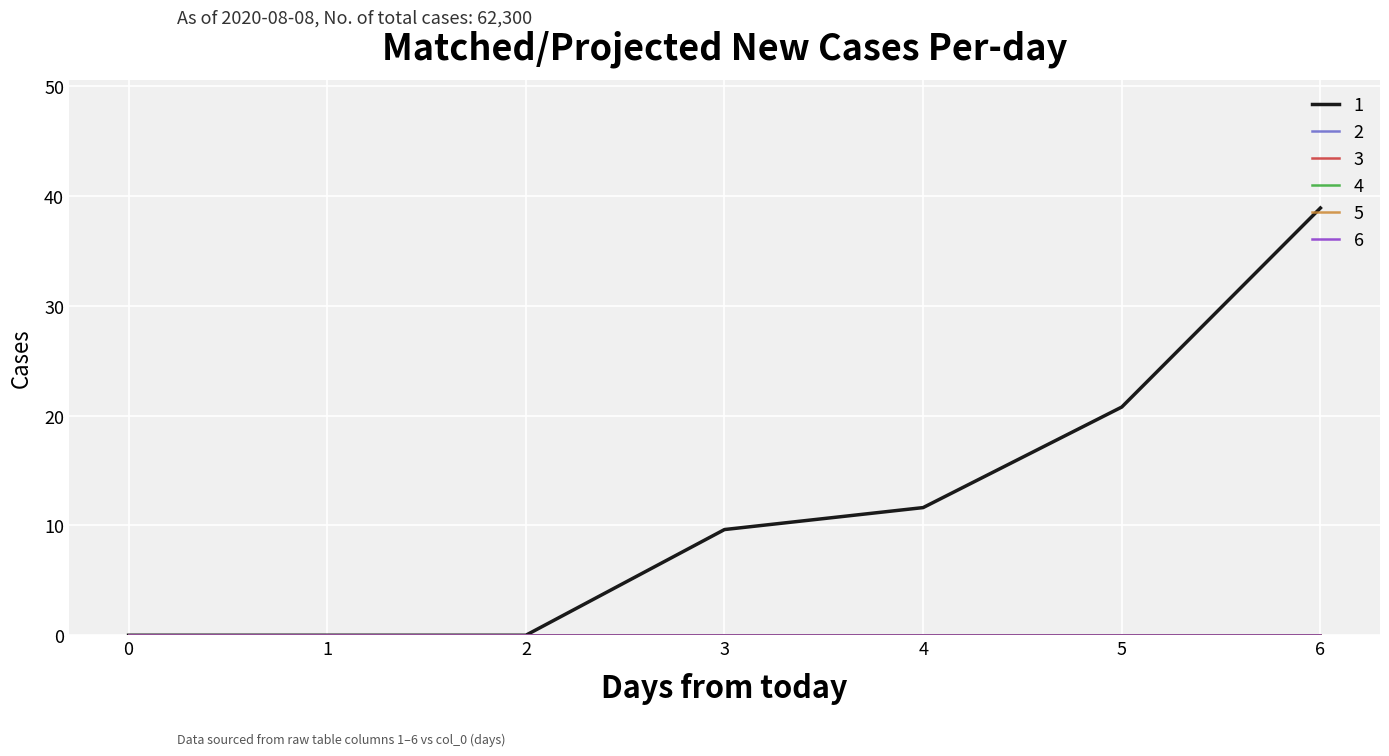

What is the spread (max minus min) of values at 5?

20.8